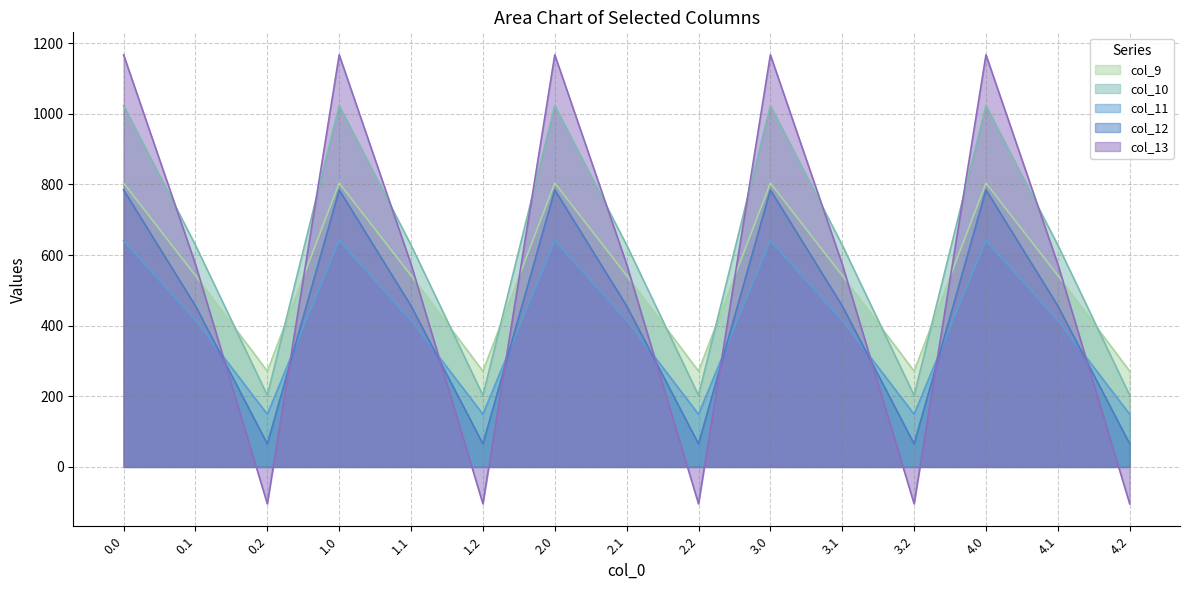

What is the average value of the col_11 series?

401.8